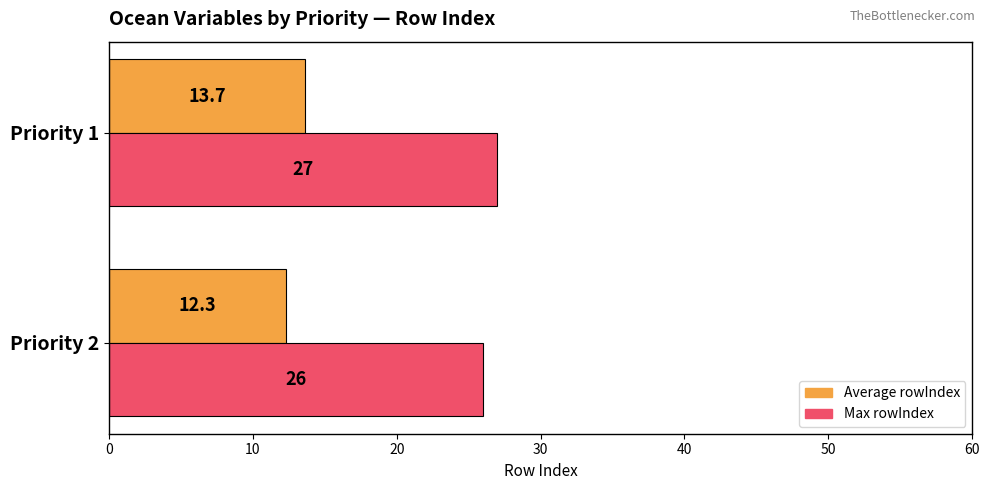

The value of Max rowIndex at Priority 1 is 35.4. True or false?

False